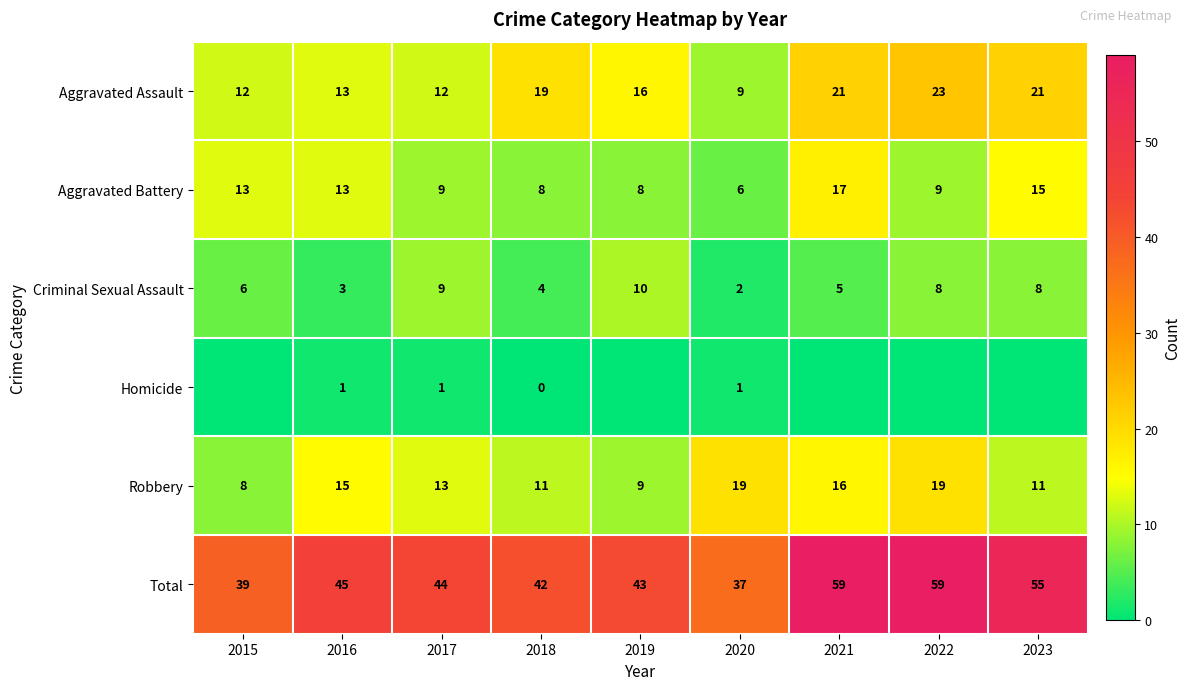

What is the spread (max minus min) of values at 2015?

39